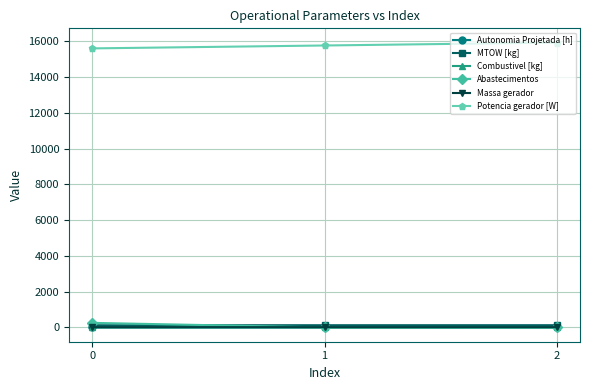

Which series has the largest total across all categories?

Potencia gerador [W]